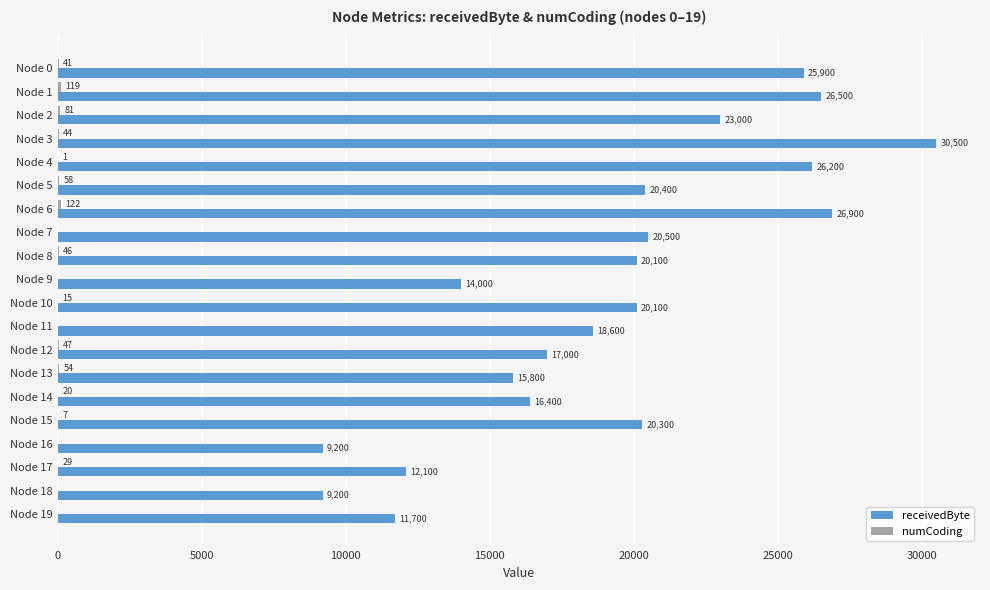

What is the sum of all receivedByte values?

384400